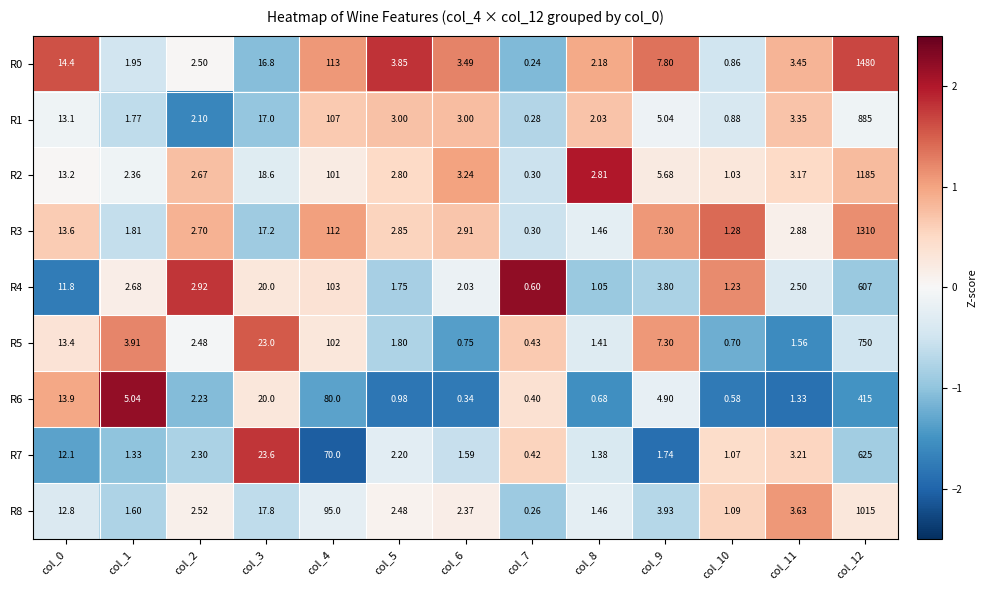

Is the value of R4 at col_11 greater than the value of R8 at col_5?

Yes